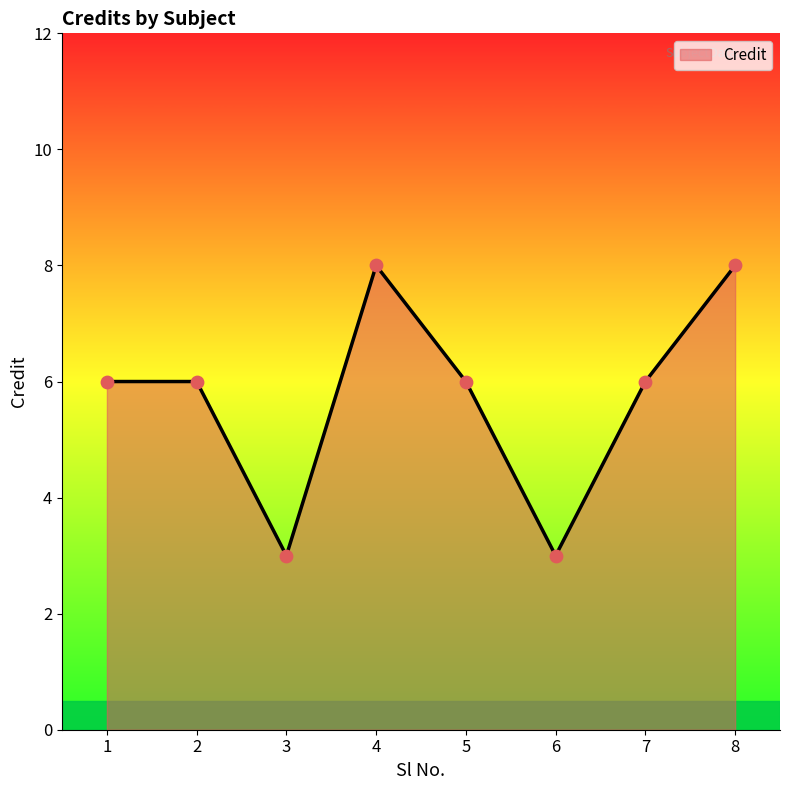

What is the ratio of the value at 4 to the value at 6?

2.7